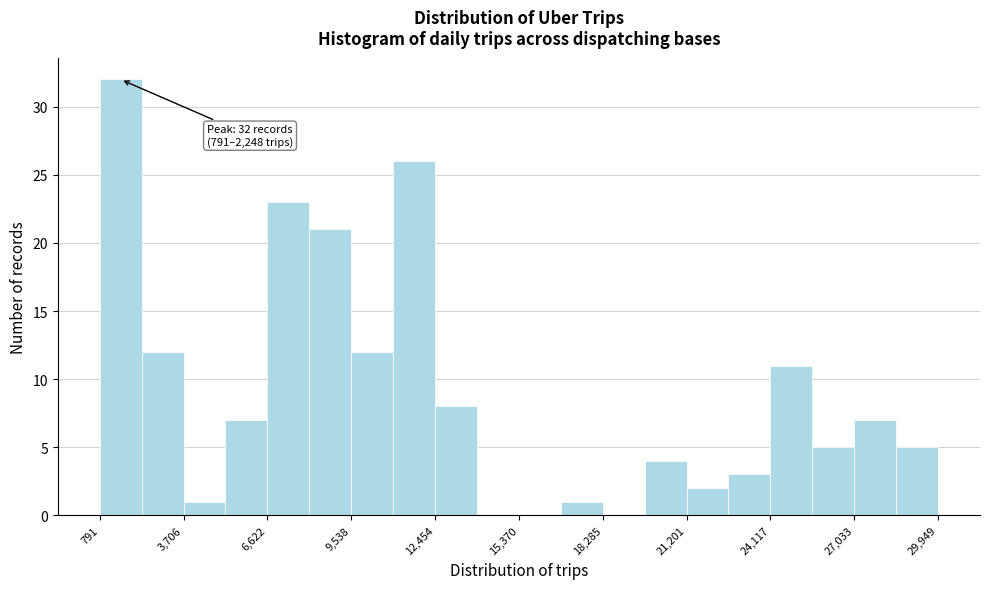

Read against the x-axis, roughly where is the centre of the tallest bar?

1500